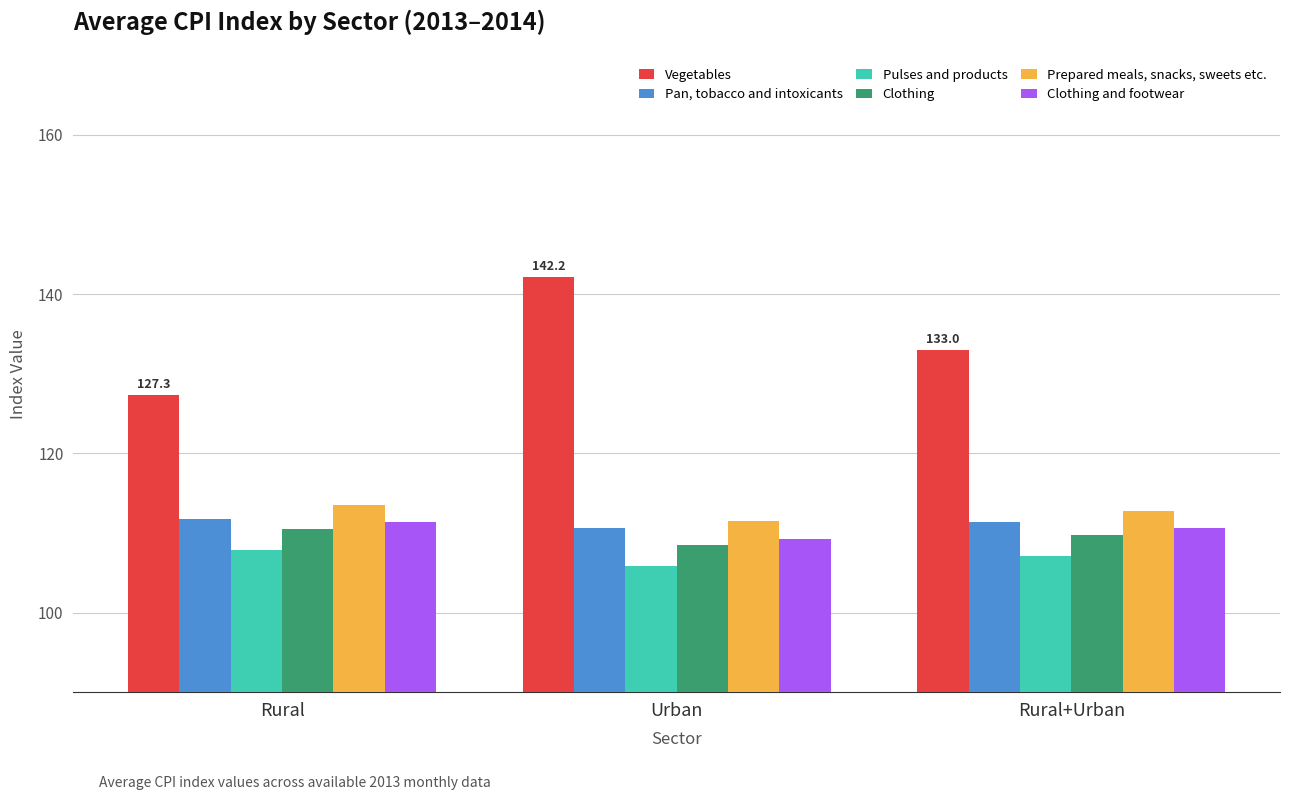

Rank the series at Rural+Urban from lowest to highest value.

Pulses and products, Clothing, Clothing and footwear, Pan, tobacco and intoxicants, Prepared meals, snacks, sweets etc., Vegetables